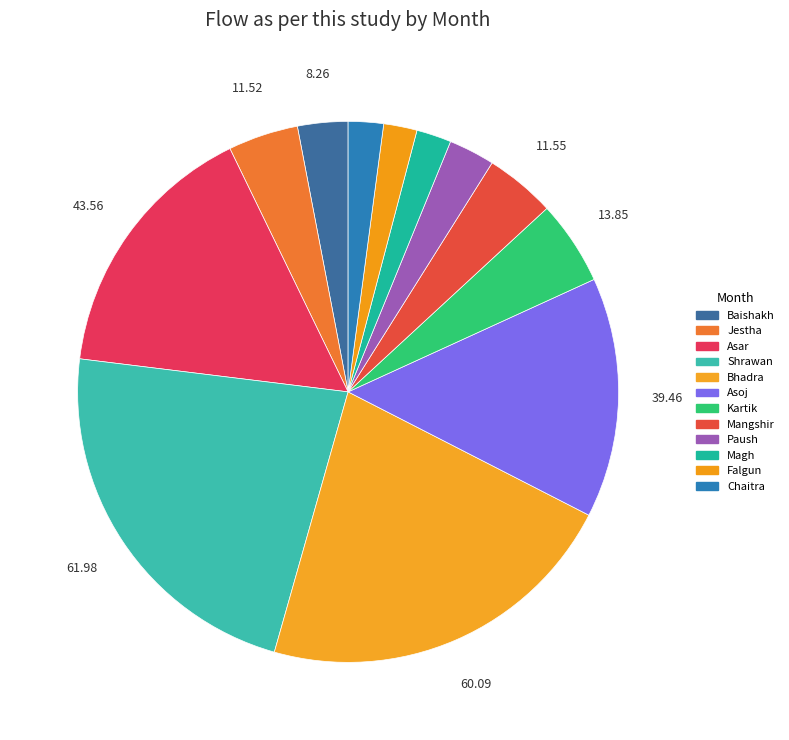

How many slices are in this pie chart?

12